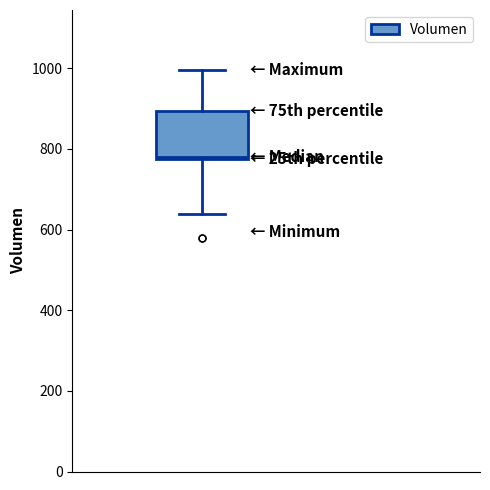

Transcribe this box plot: give where the median line is, the range the box spans, and where the two whiskers end, as read against the y-axis. The values are not printed on the chart, so give them approximately, as read against the axis.

median 780, box 780 to 900, whiskers 640 to 1000